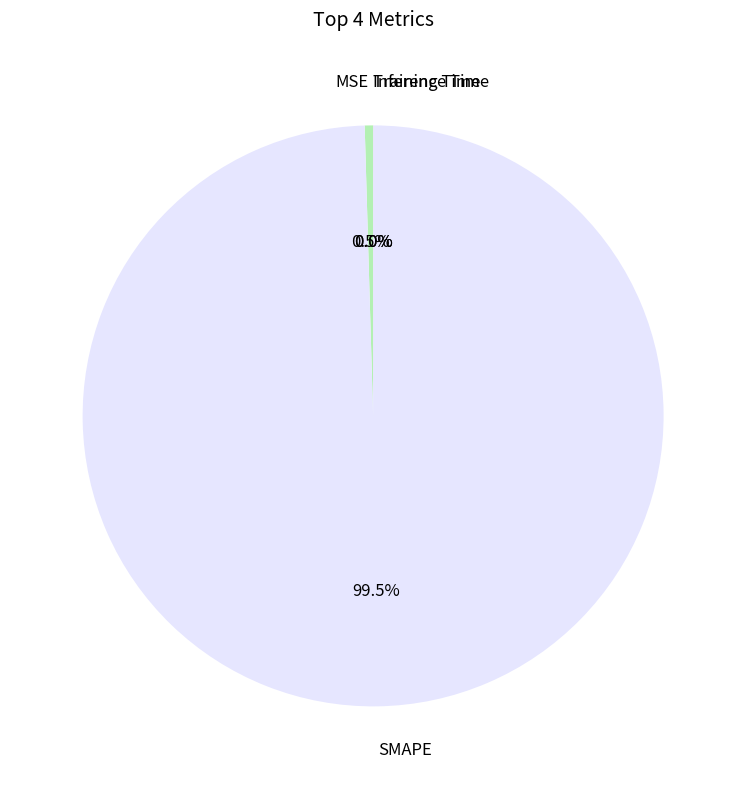

Which slice is the largest?

SMAPE